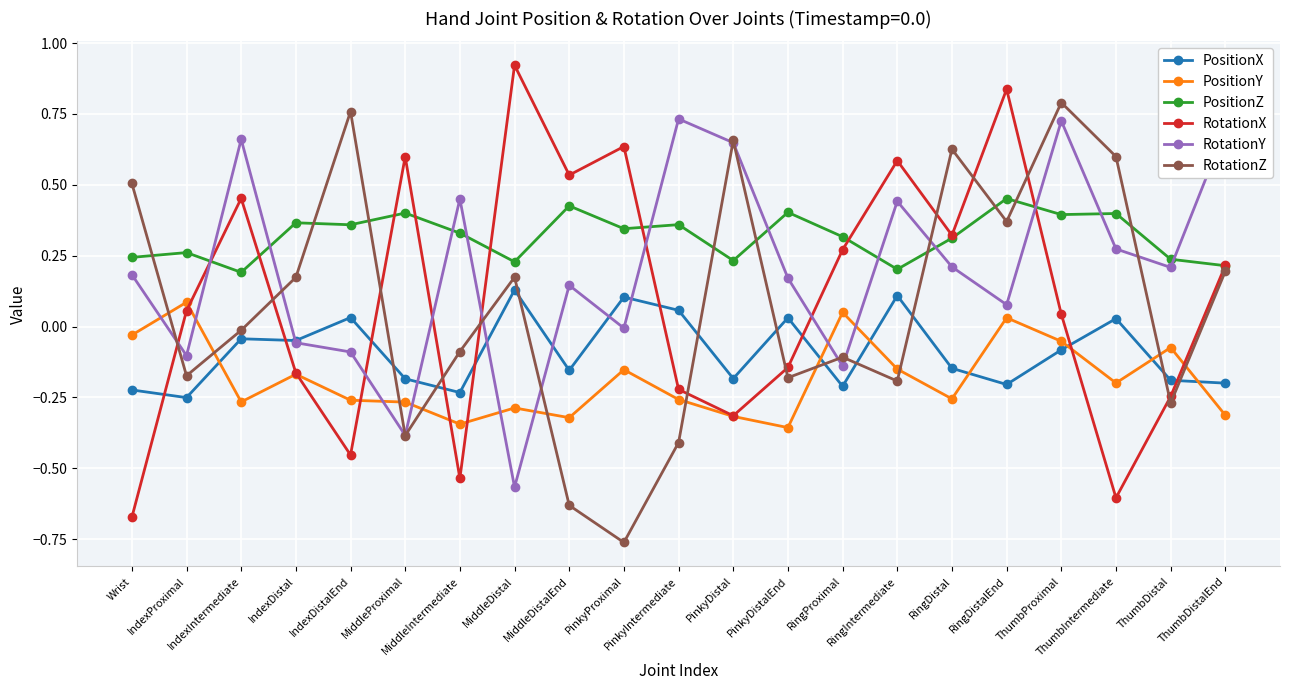

Is it true that RotationY equals -0.1 at IndexDistalEnd?

True